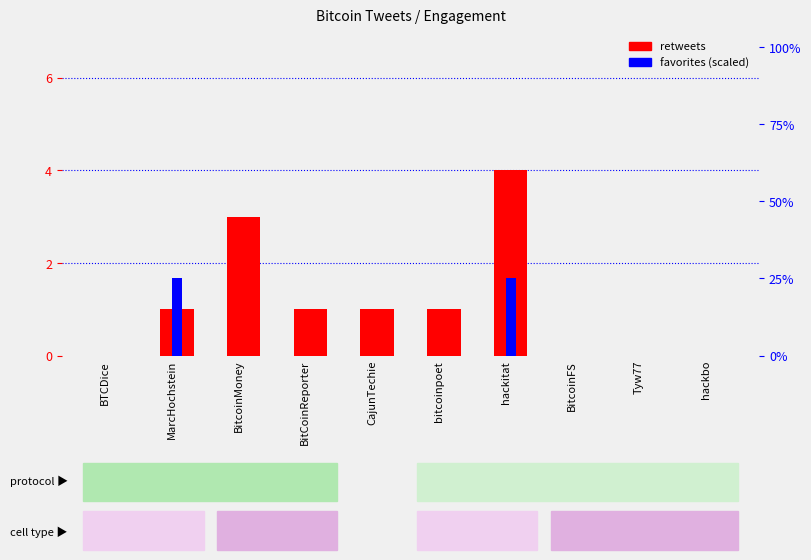

At how many categories does at least one series exceed 5?

2